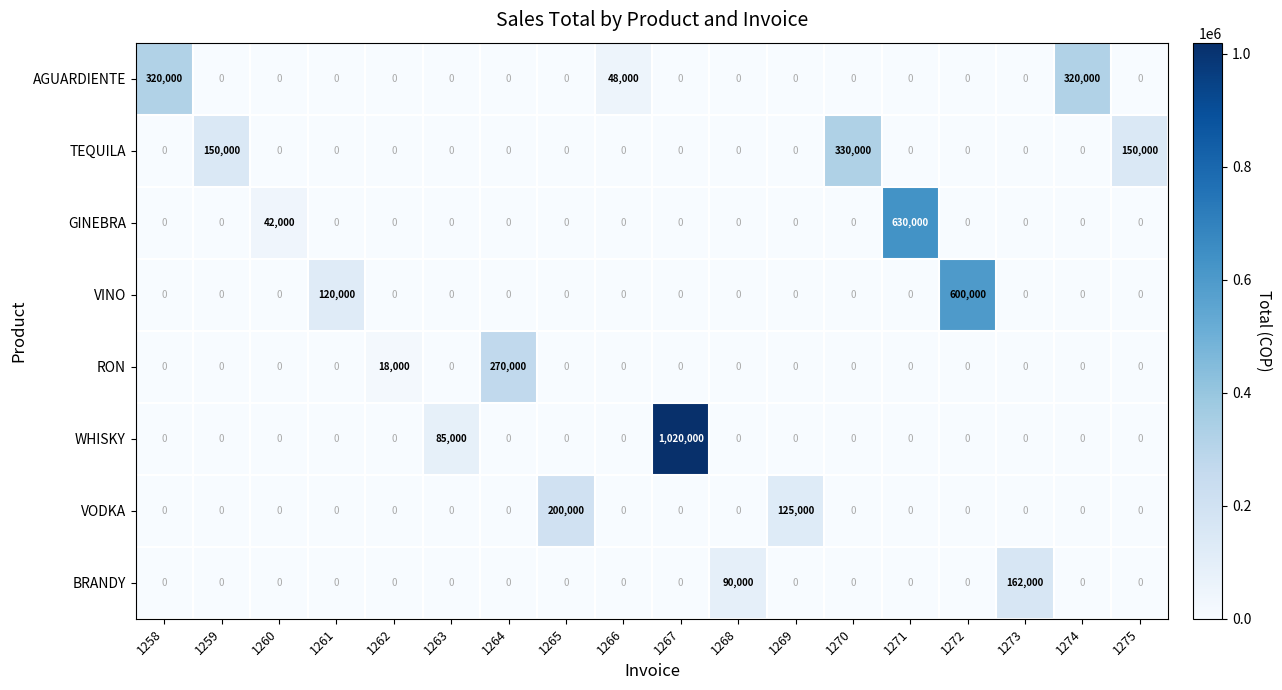

How many data points does each series have?

18